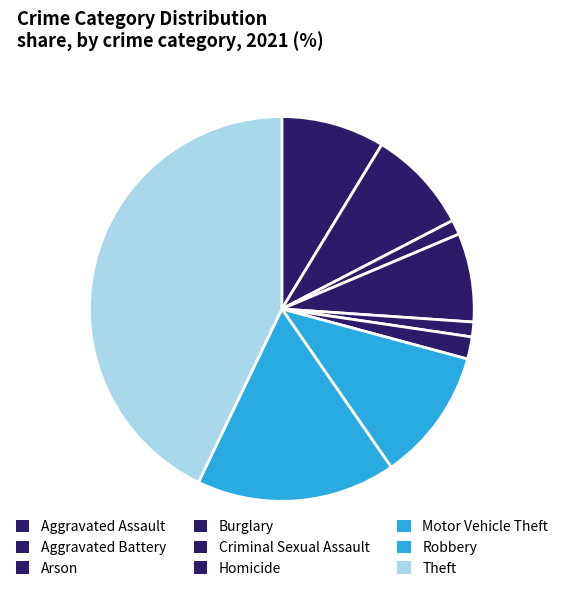

Count the number of slices in the pie.

9